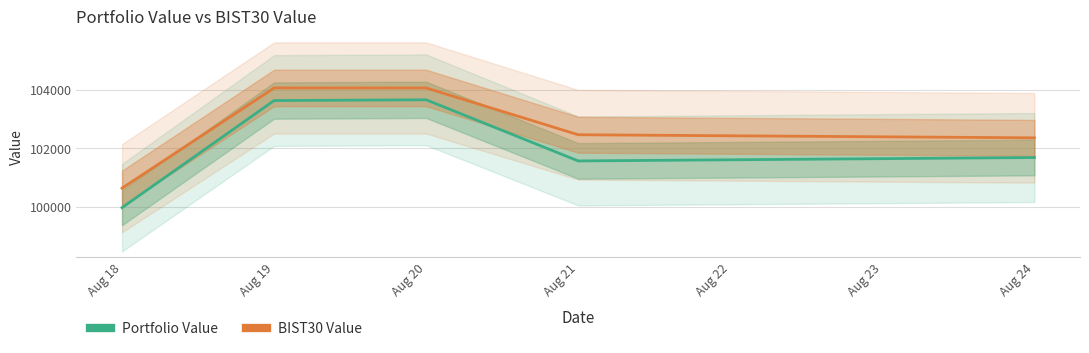

Where is Portfolio Value nearest to the value 101815?

Aug 24